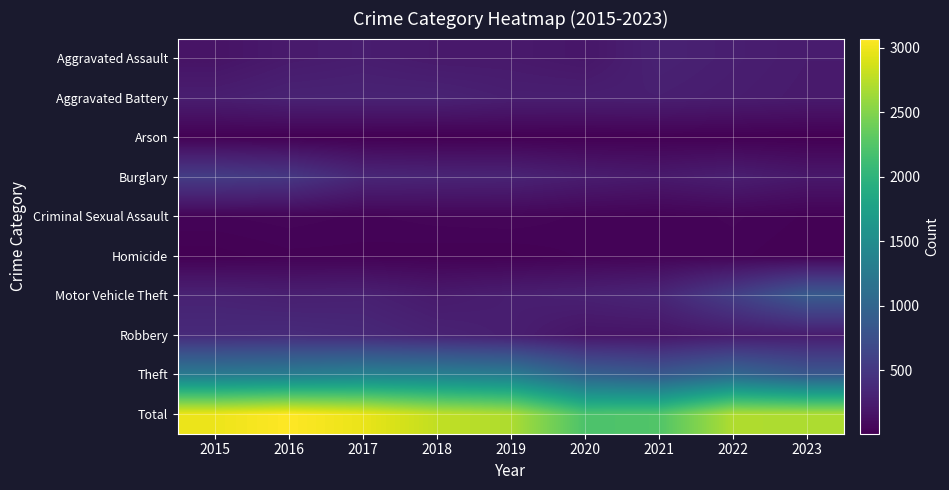

How many series are shown in this chart?

10